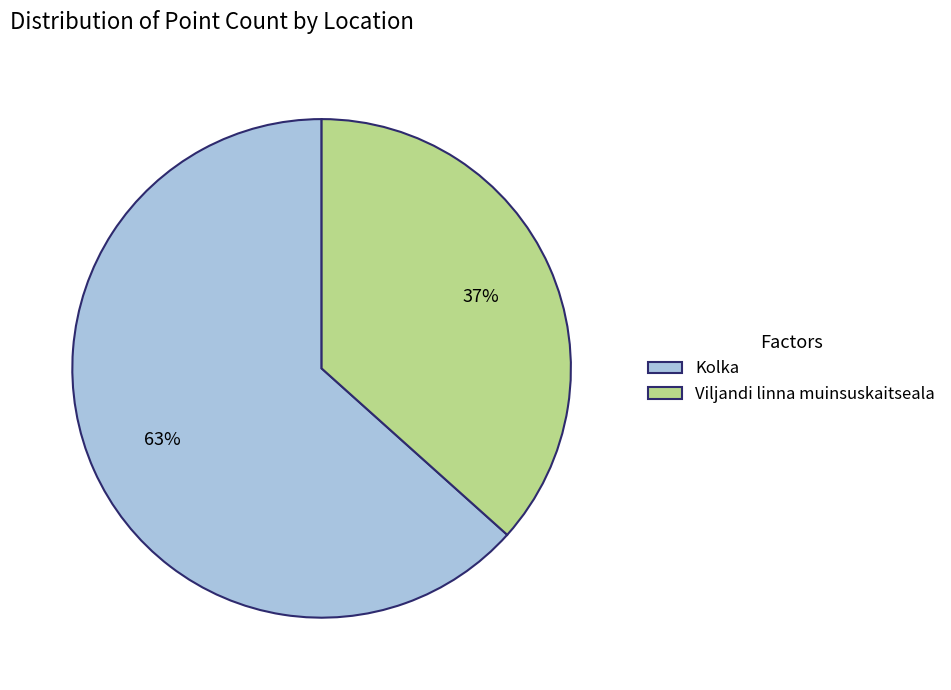

Rank the categories by value from highest to lowest.

Kolka, Viljandi linna muinsuskaitseala